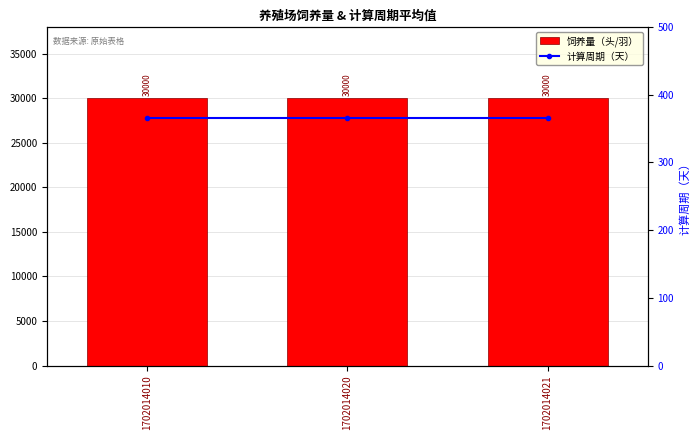

How many series are shown in this chart?

2